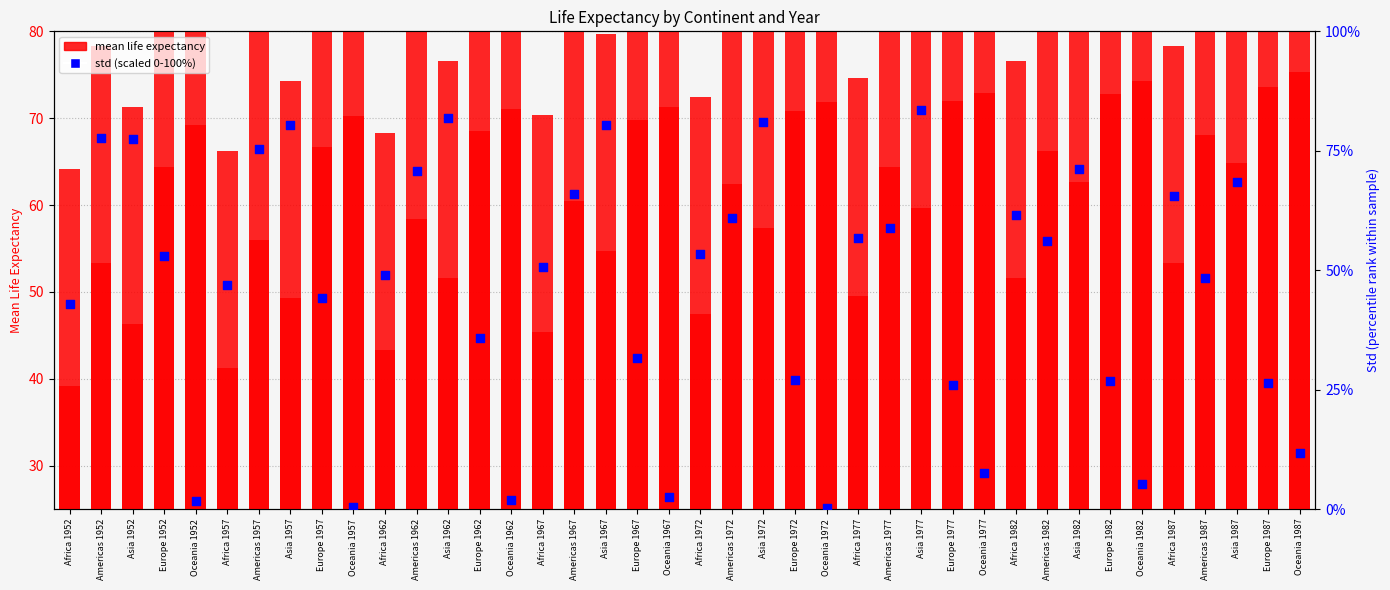

At how many categories does at least one series exceed 18?

40